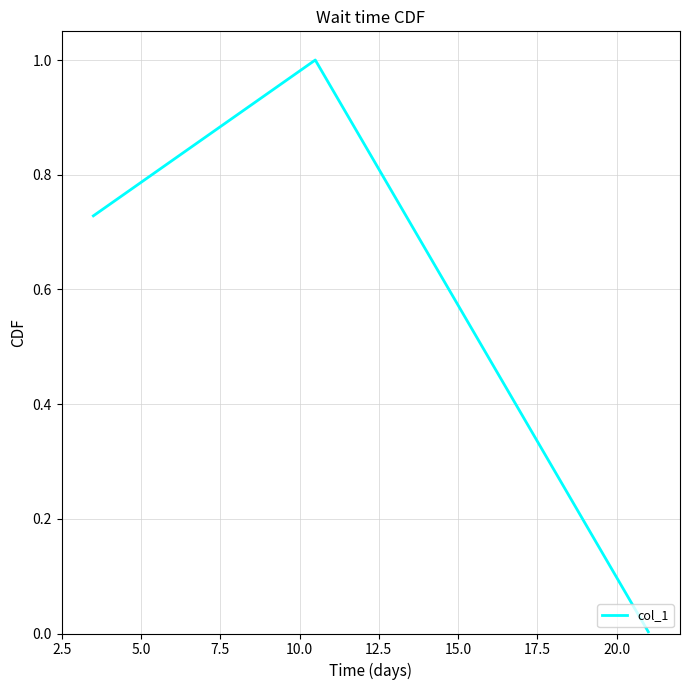

How many lines are shown in the chart?

1